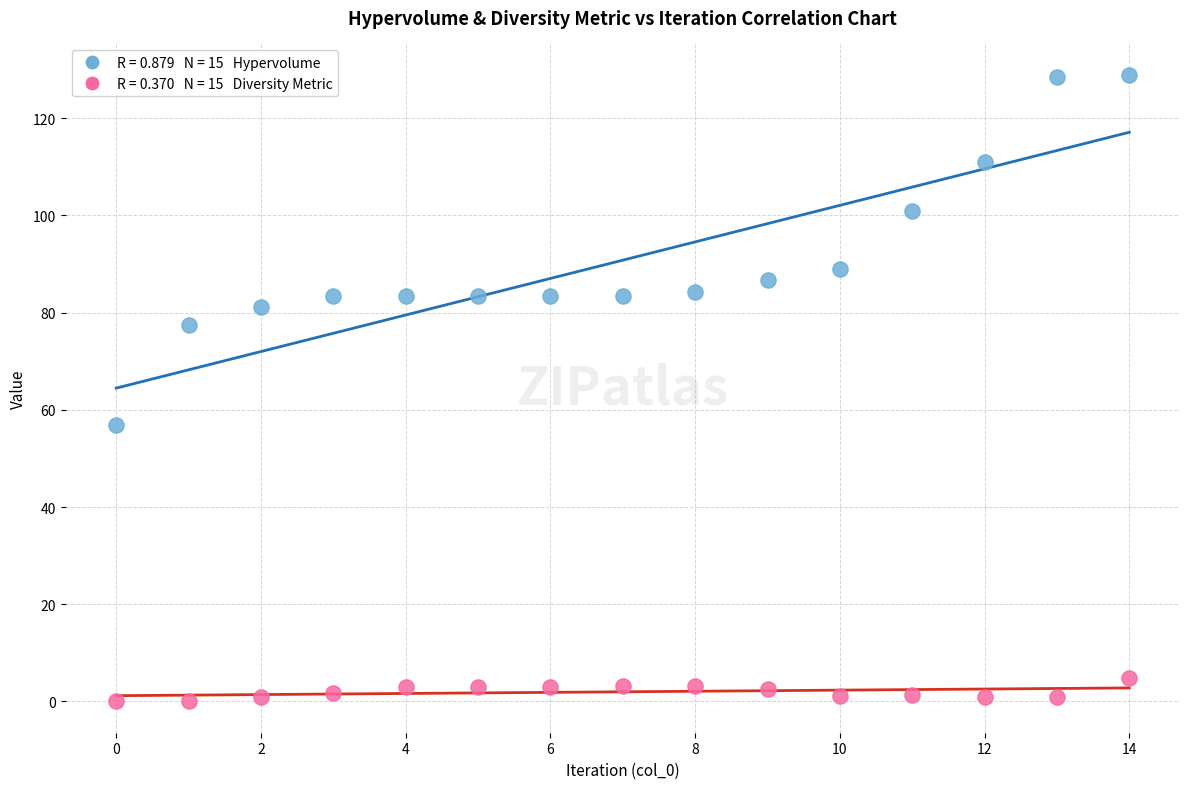

Across all data points, what is the range of Y values (max minus min)?

128.9